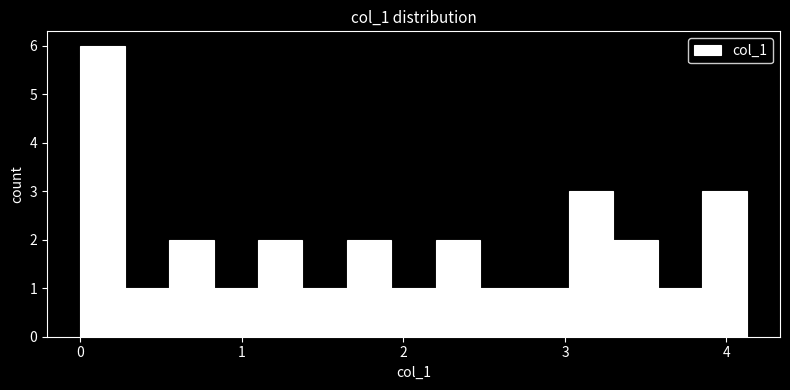

Read against the x-axis, roughly where is the centre of the tallest bar?

0.1